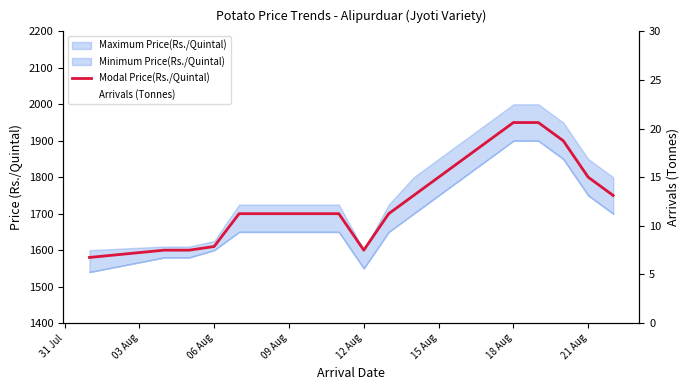

Reading left to right, transcribe all the data shown in this chart.

Modal Price(Rs./Quintal): 1580	1600	1600	1610	1700	1700	1700	1600	1700	1750	1950	1950	1900	1800	1750
Arrivals (Tonnes): 16	16	16	16	16	16	16	16	14	13	4	3	4	14	16